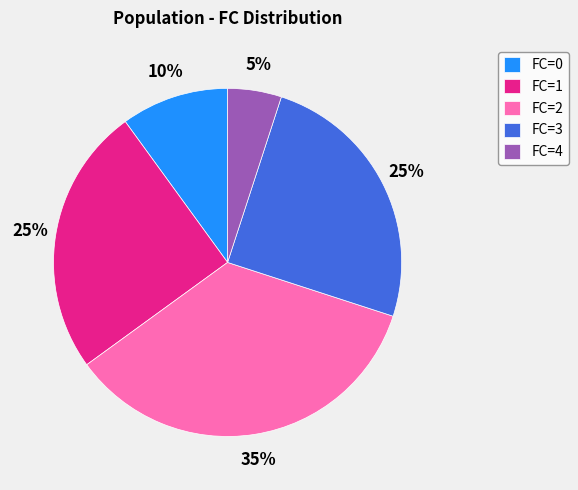

To the nearest percent, what is the average slice percentage?

20%